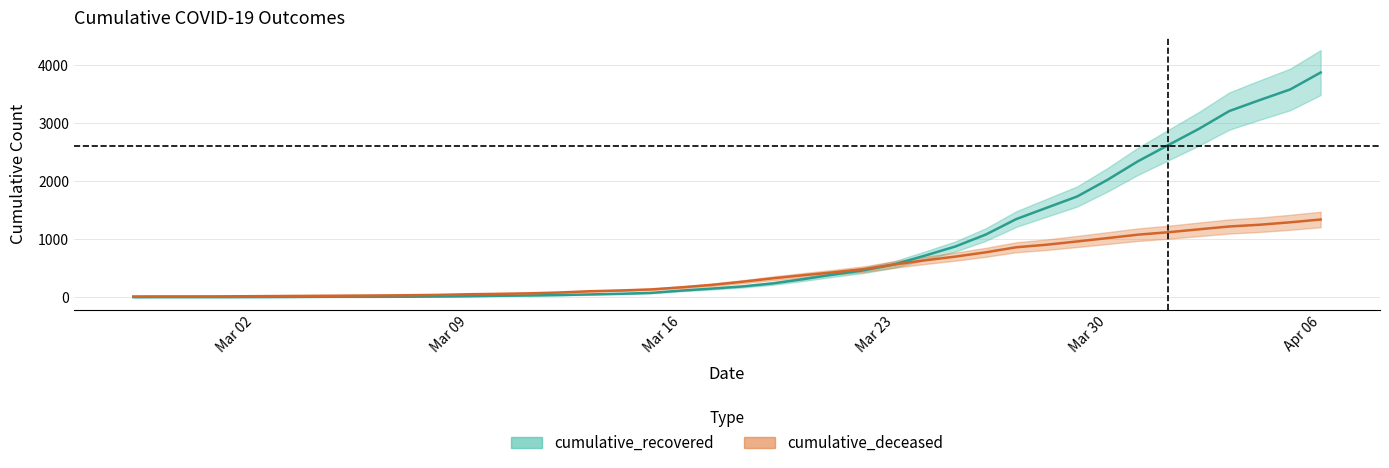

At which label is cumulative_recovered closest to 1936?

Mar 30